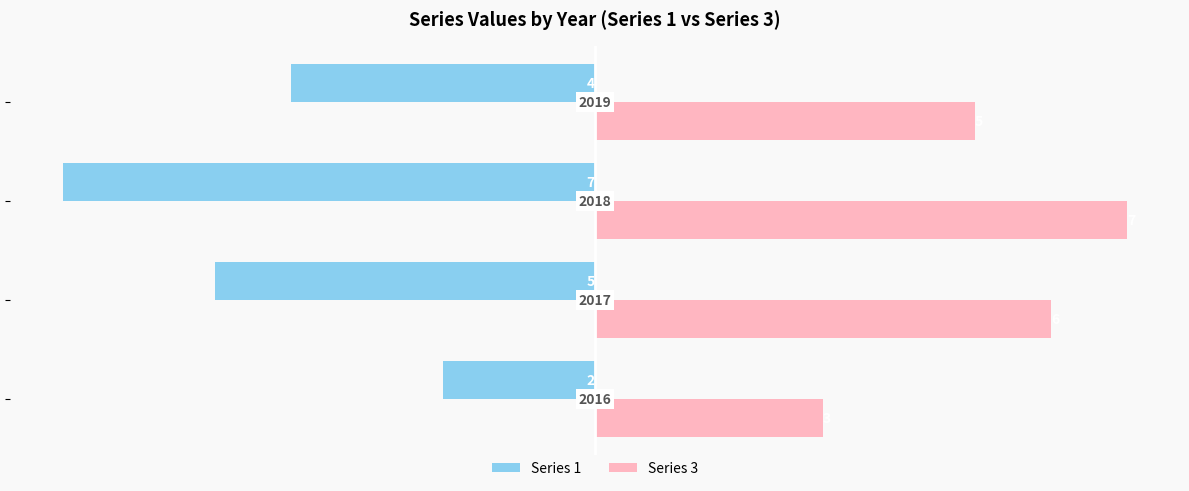

Which series has the largest range (max minus min)?

Series 1